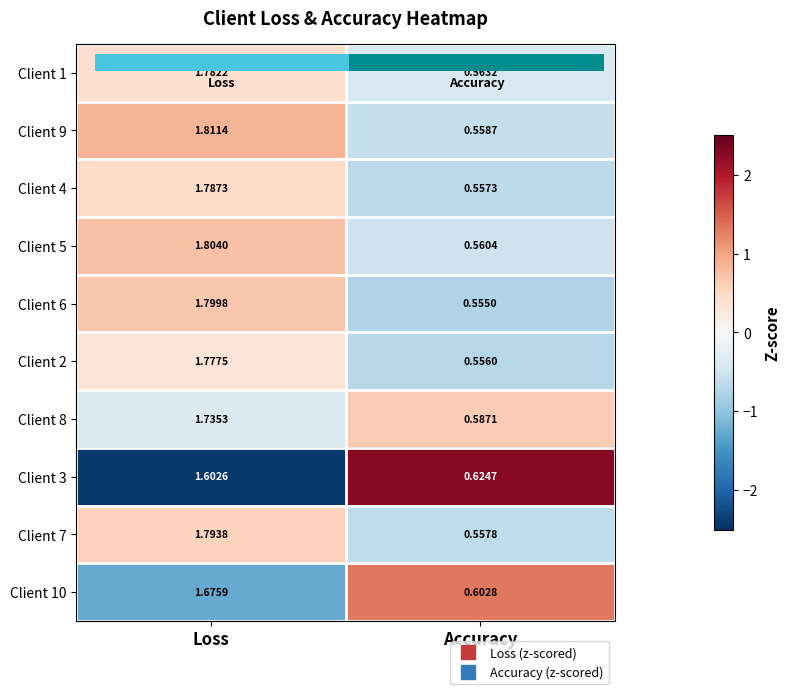

At which category does the chart reach its minimum across all series?

Accuracy